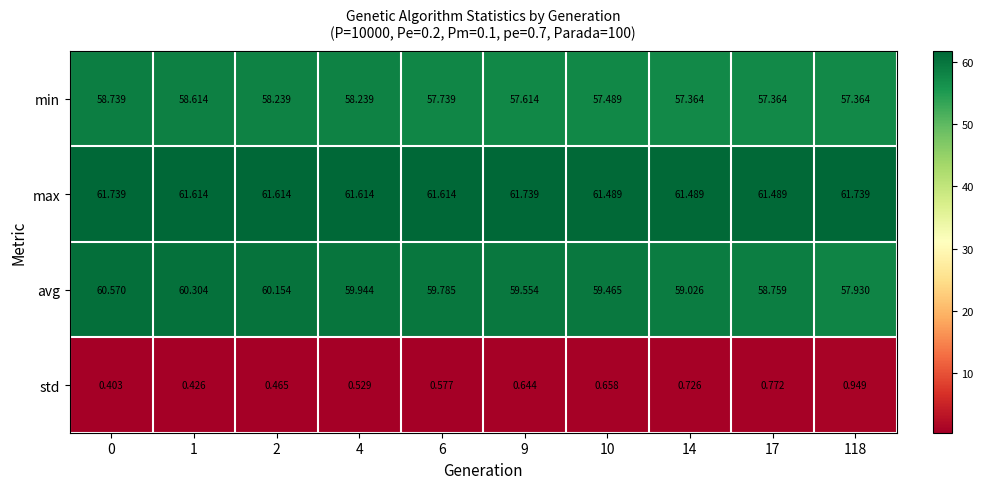

At how many categories does at least one series exceed 44?

10